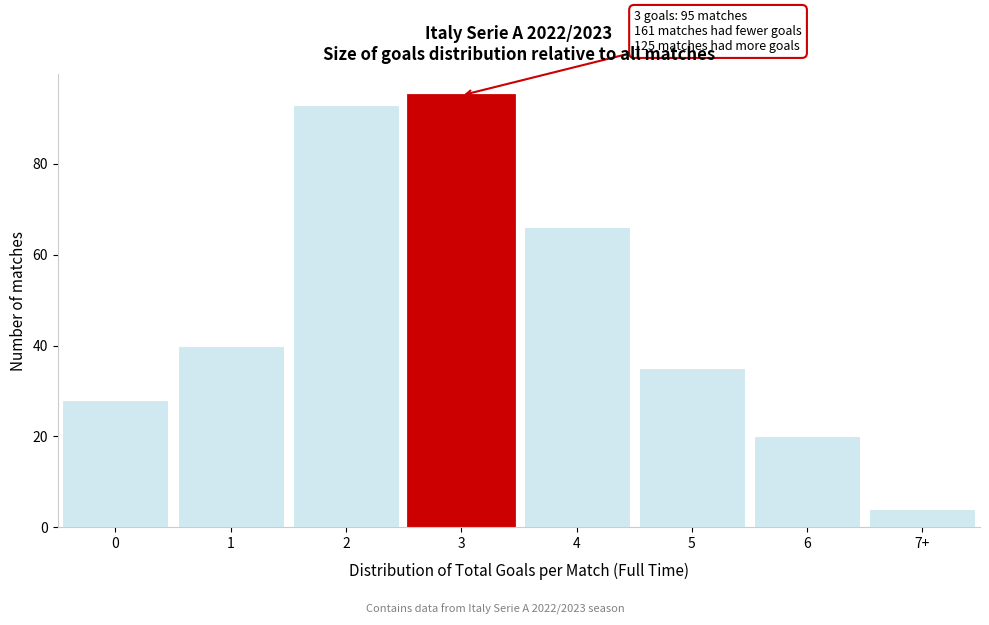

Reading left to right, list all the values displayed in this chart.

28	40	93	95	66	35	20	4